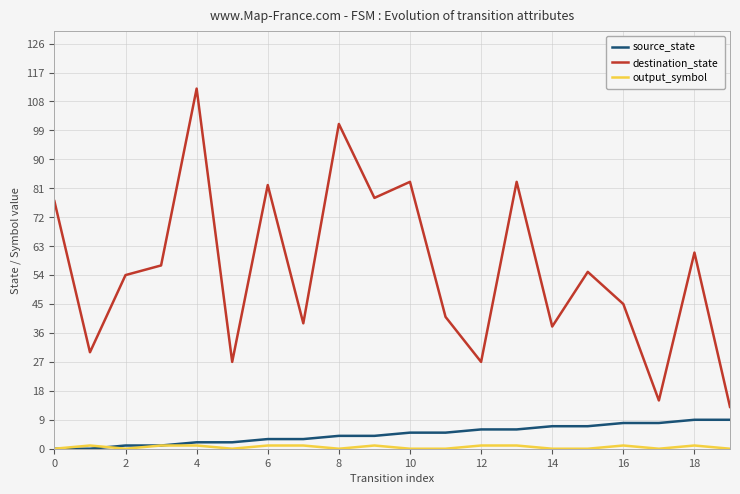

What is the maximum value for destination_state?

112